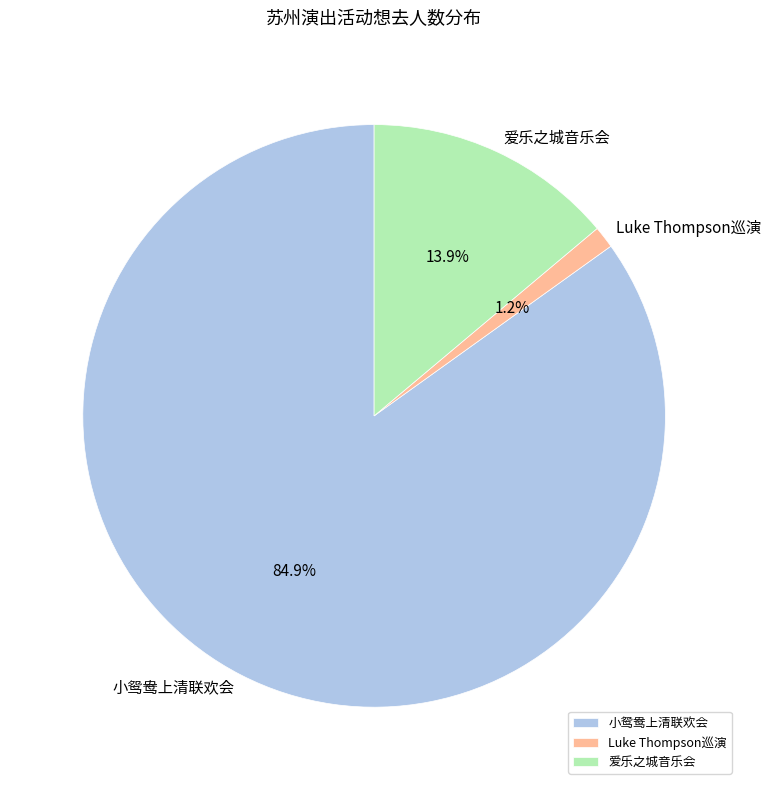

Rank the categories by value from highest to lowest.

小鸳鸯上清联欢会, 爱乐之城音乐会, Luke Thompson巡演